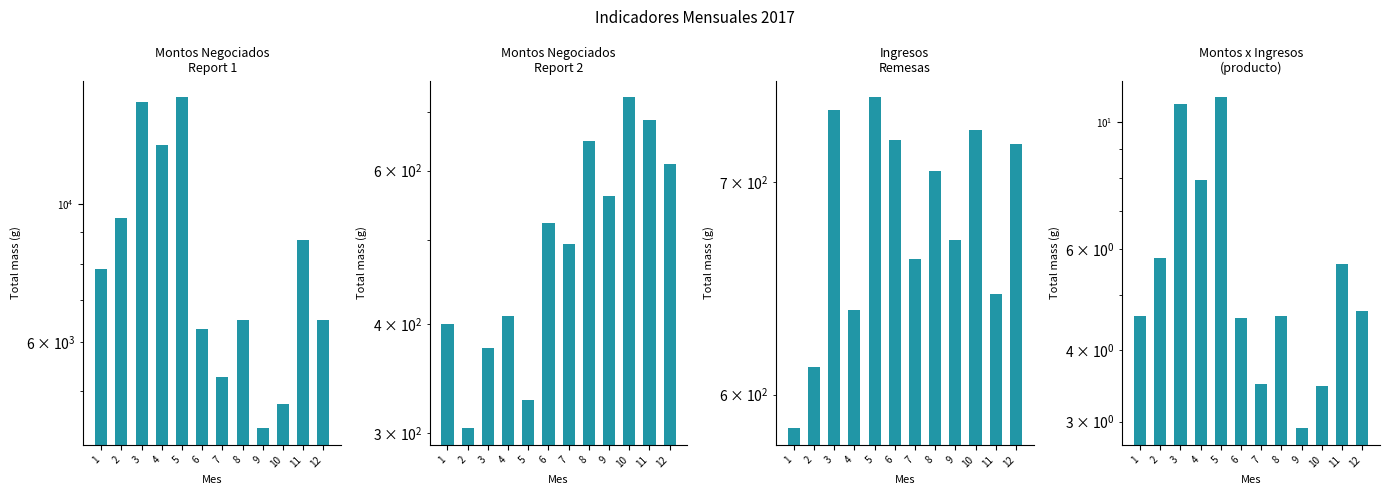

What is the value of the Montos Negociados
Report 1 bar at the 2nd from the left?

9477.0